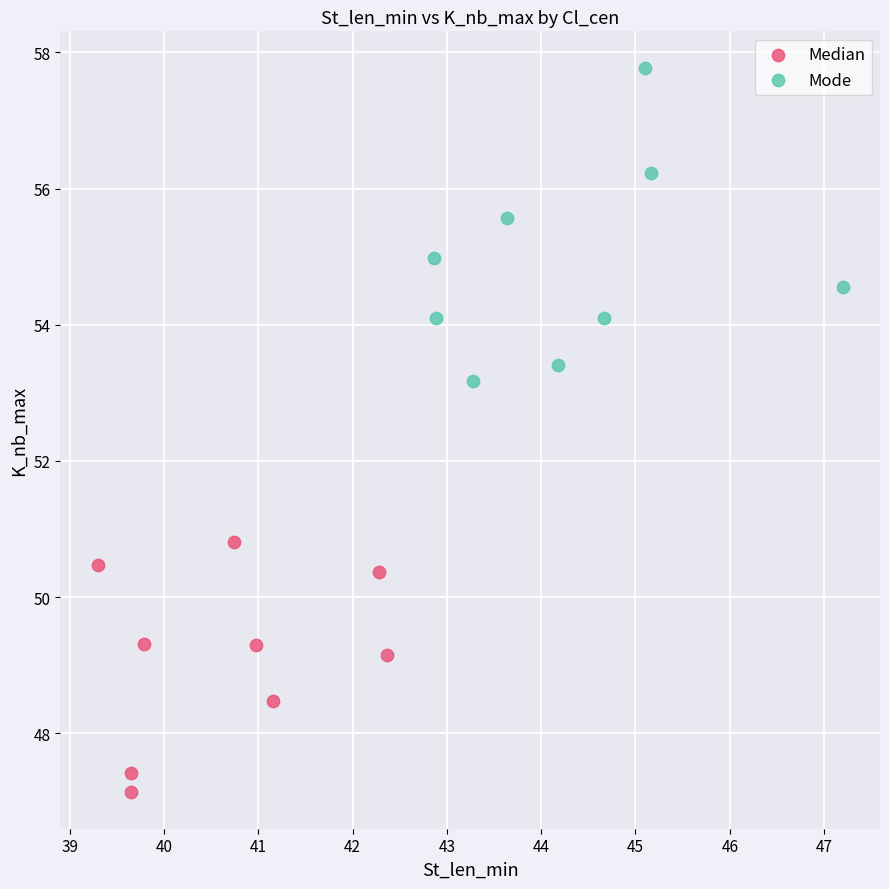

What are all the series names shown in the legend?

Median, Mode